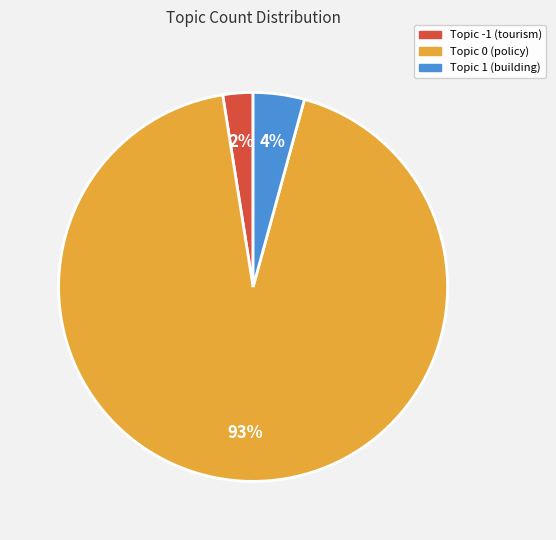

Count the number of slices in the pie.

3